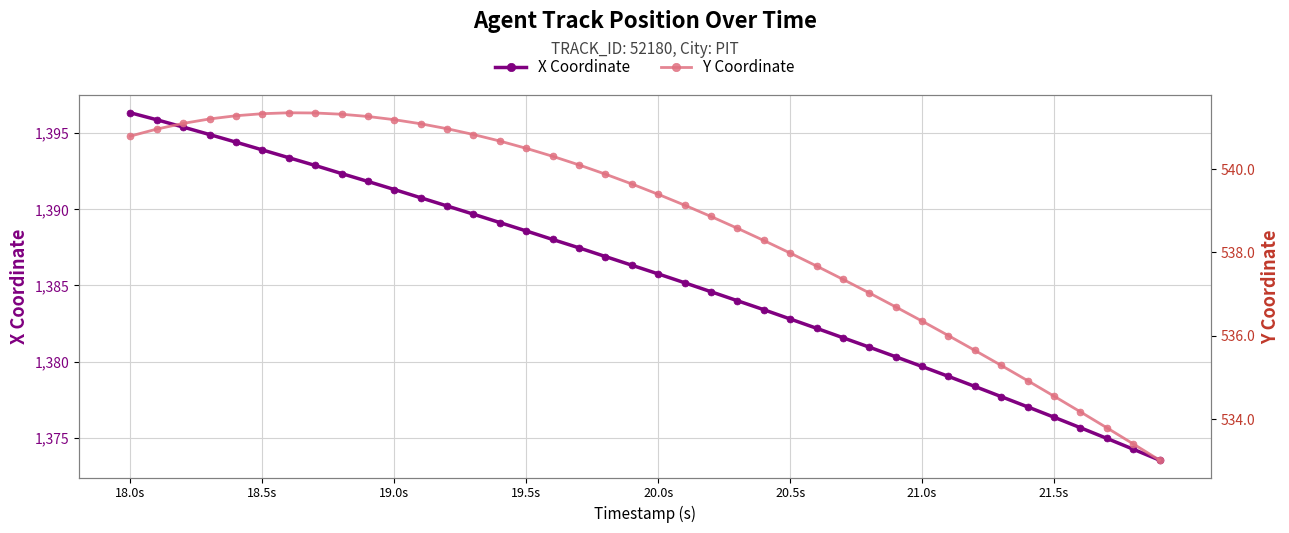

What is the lowest value of the Y Coordinate series?

533.0